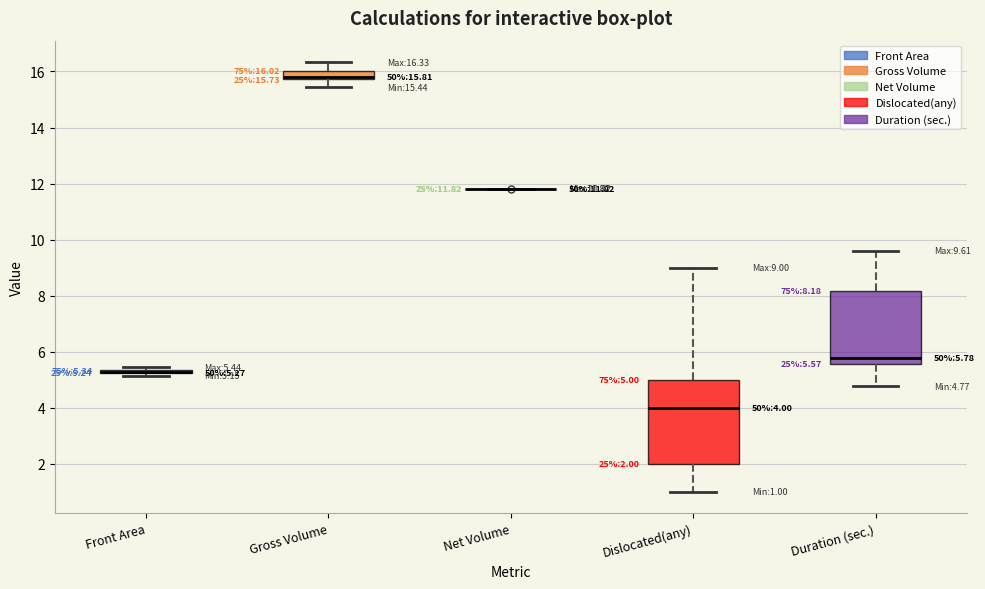

Comparing the boxes themselves (not the whiskers), which one is the tallest?

Dislocated(any)